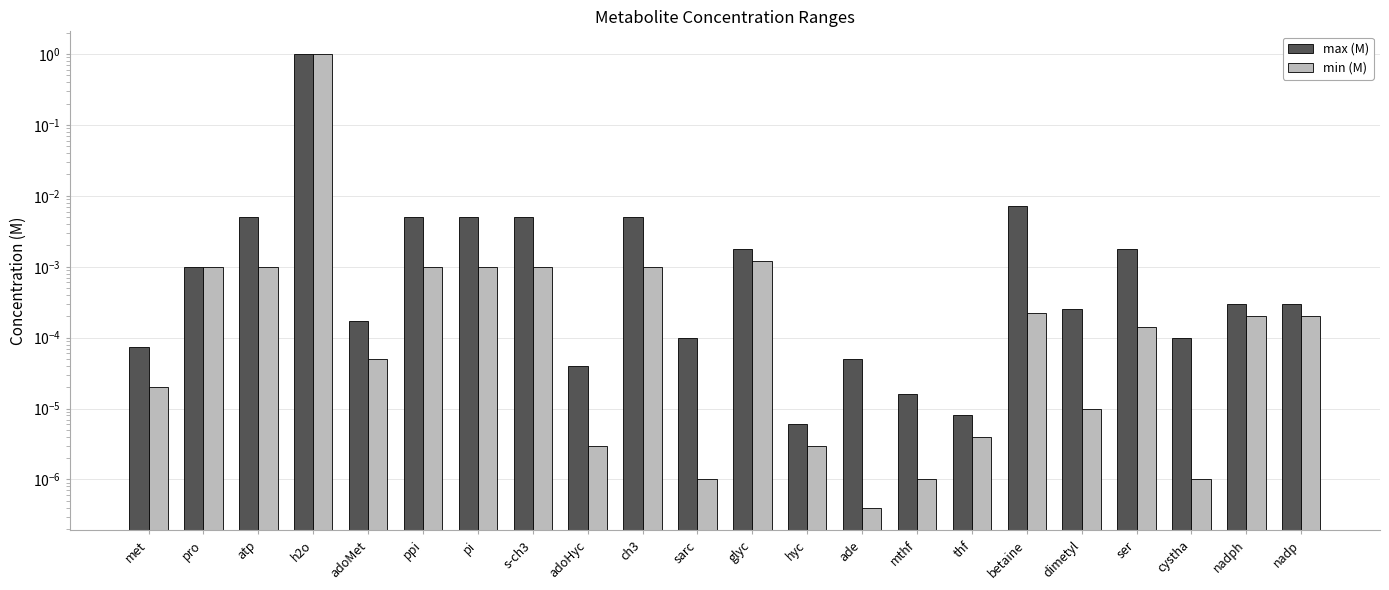

What is the label of the 22nd bar from the right?

met